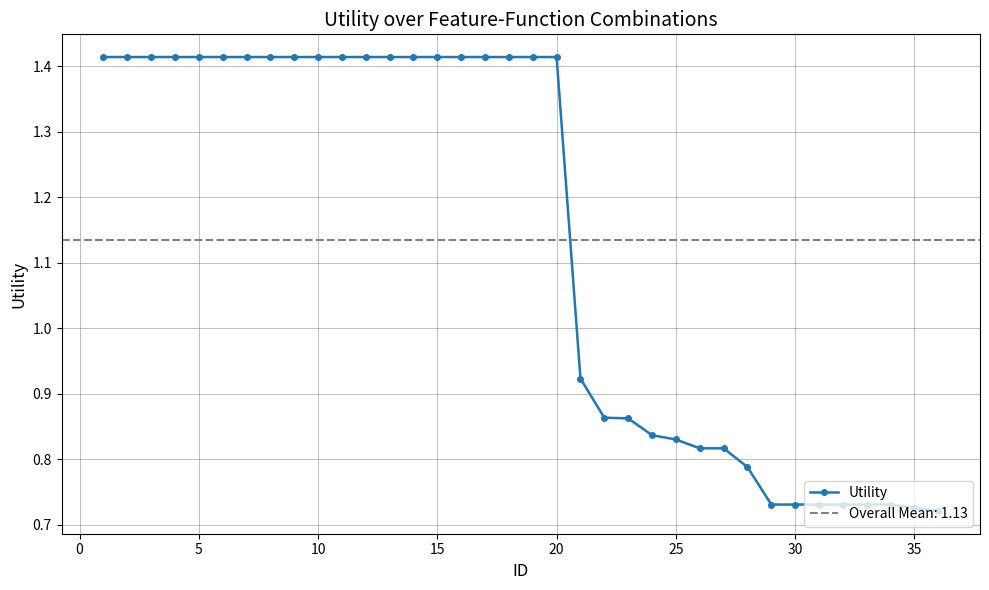

Reading left to right, list all the values displayed in this chart.

1.4	1.4	1.4	1.4	1.4	1.4	1.4	1.4	1.4	1.4	1.4	1.4	1.4	1.4	1.4	1.4	1.4	1.4	1.4	1.4	0.9	0.9	0.9	0.8	0.8	0.8	0.8	0.8	0.7	0.7	0.7	0.7	0.7	0.7	0.7	0.7